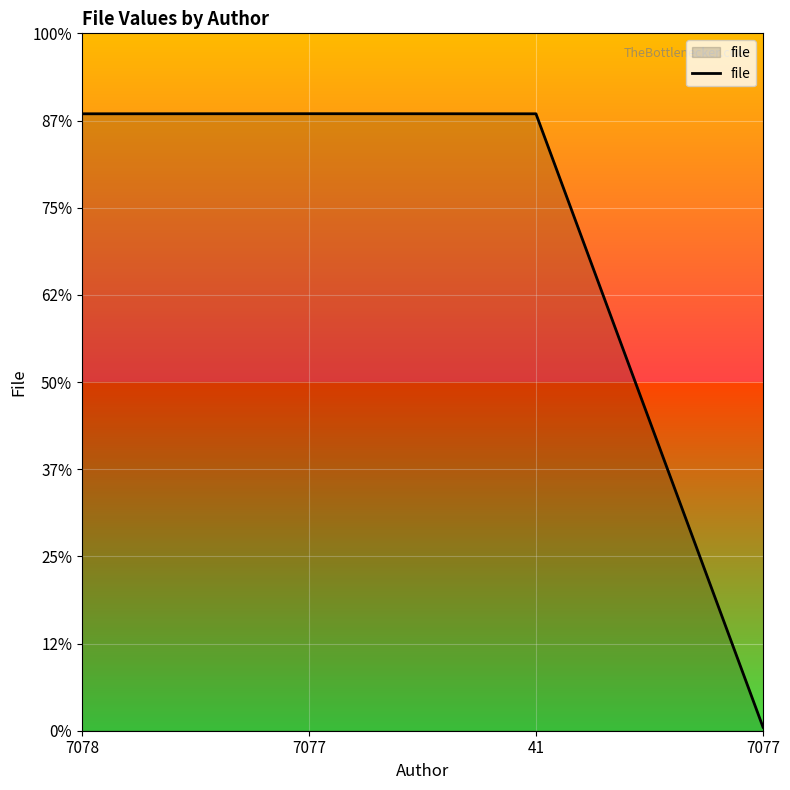

Is this an area chart (filled region under the line)?

Yes